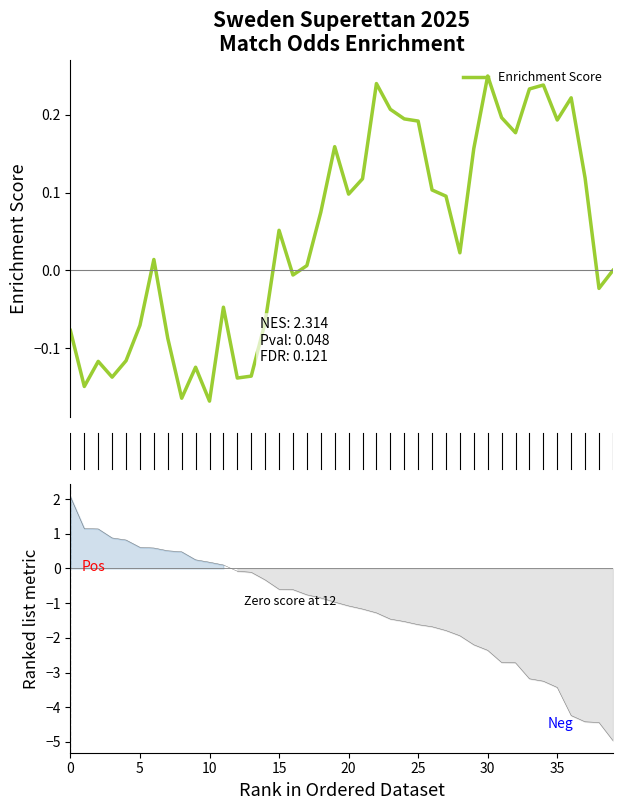

What is the difference between the second highest and second lowest values?

0.4